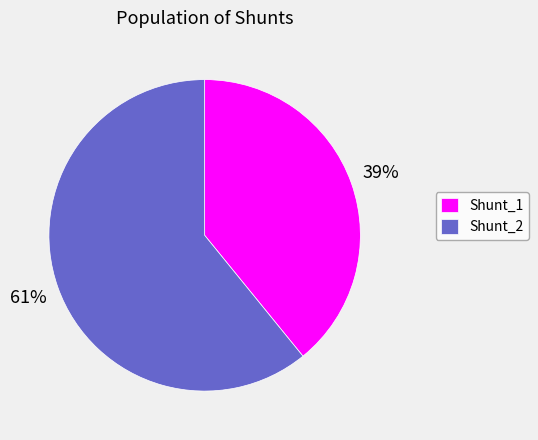

What is the ratio of the value at Shunt_1 to the value at Shunt_2?

0.6